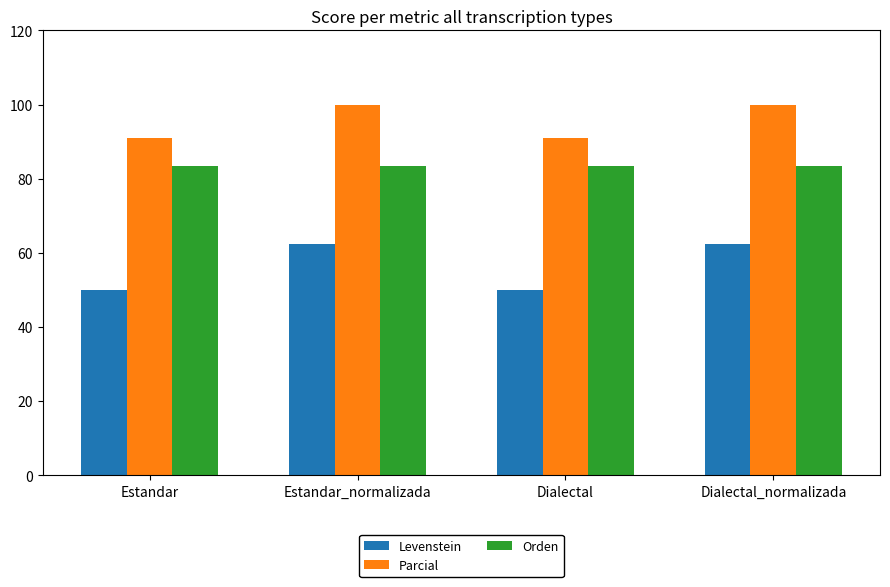

List the series in order of their peak value, highest first.

Parcial, Orden, Levenstein